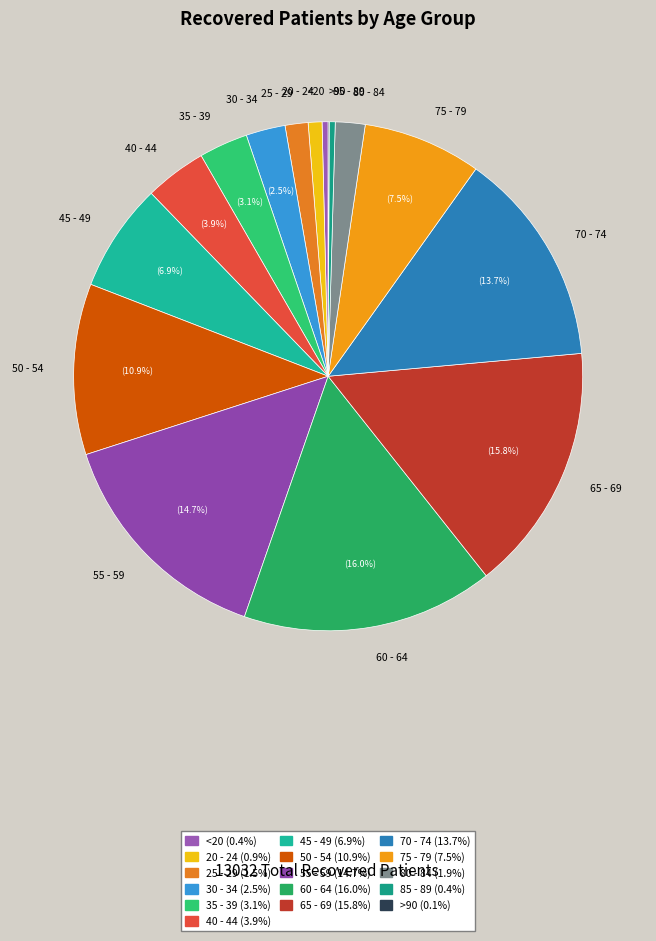

Is 75 - 79 the majority of the pie?

No